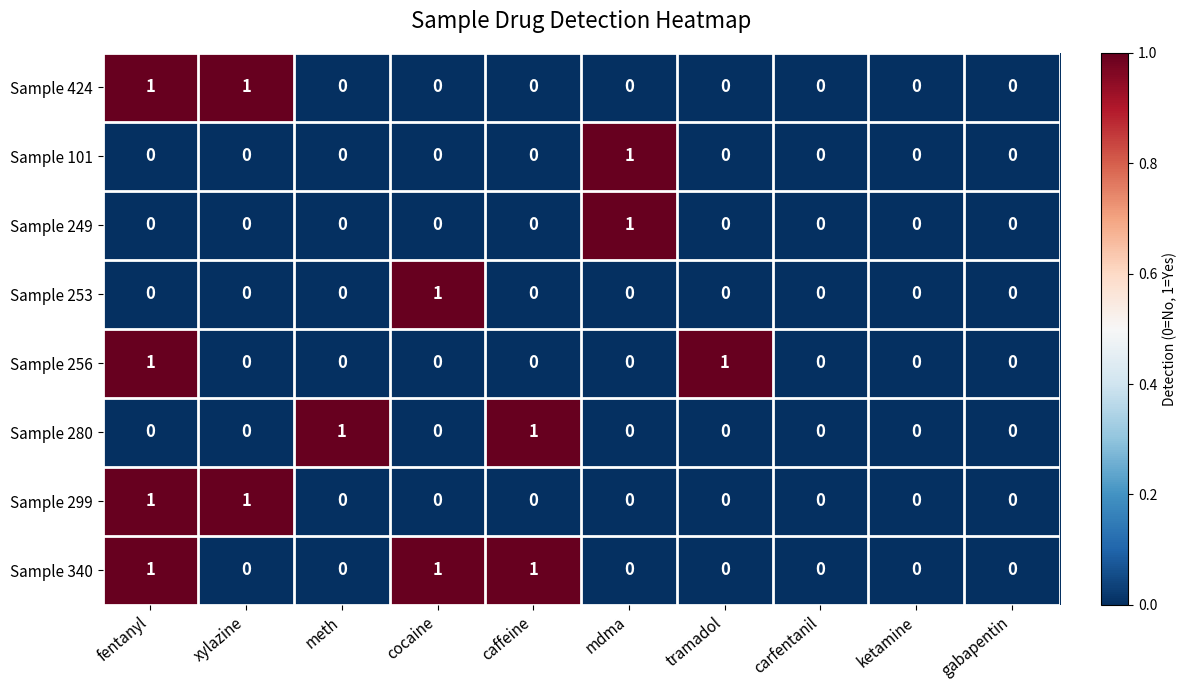

Is it true that Sample 101 equals 0 at carfentanil?

True